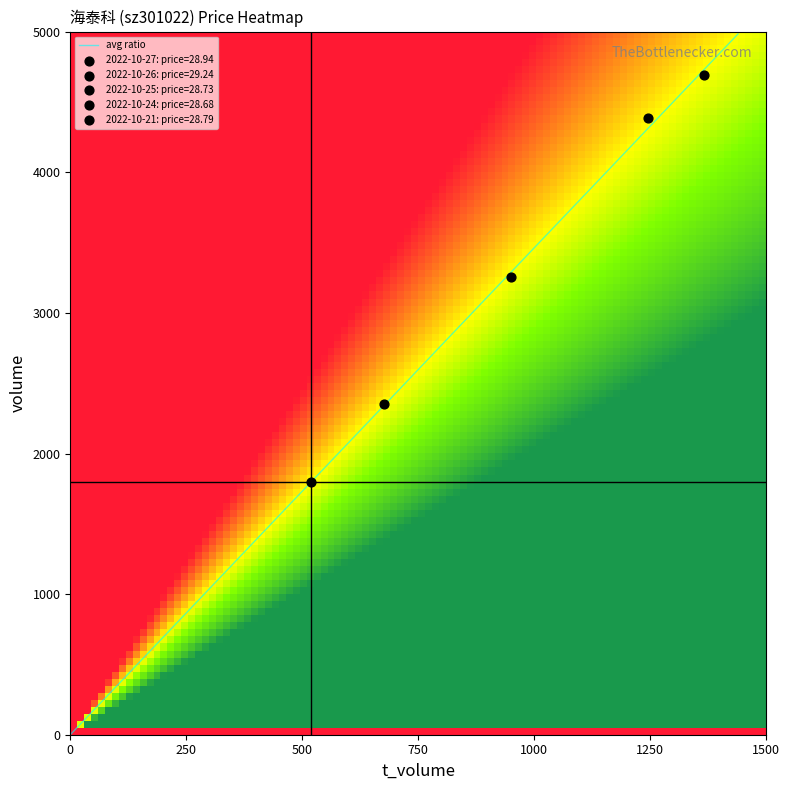

What is the total value across all series at volume?

16479.0